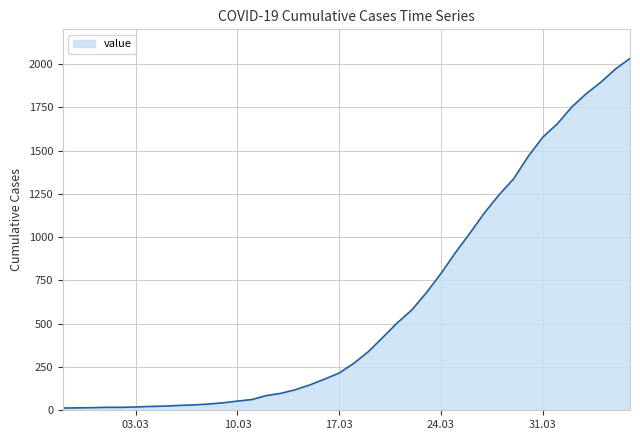

What is the smallest value displayed?

13